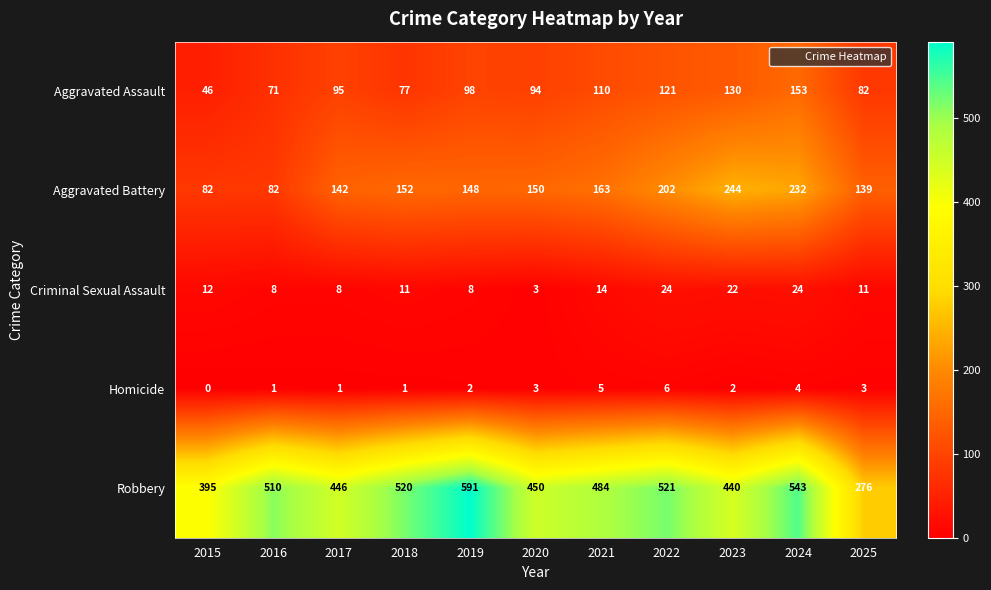

Which category has the lowest value across all series?

2015